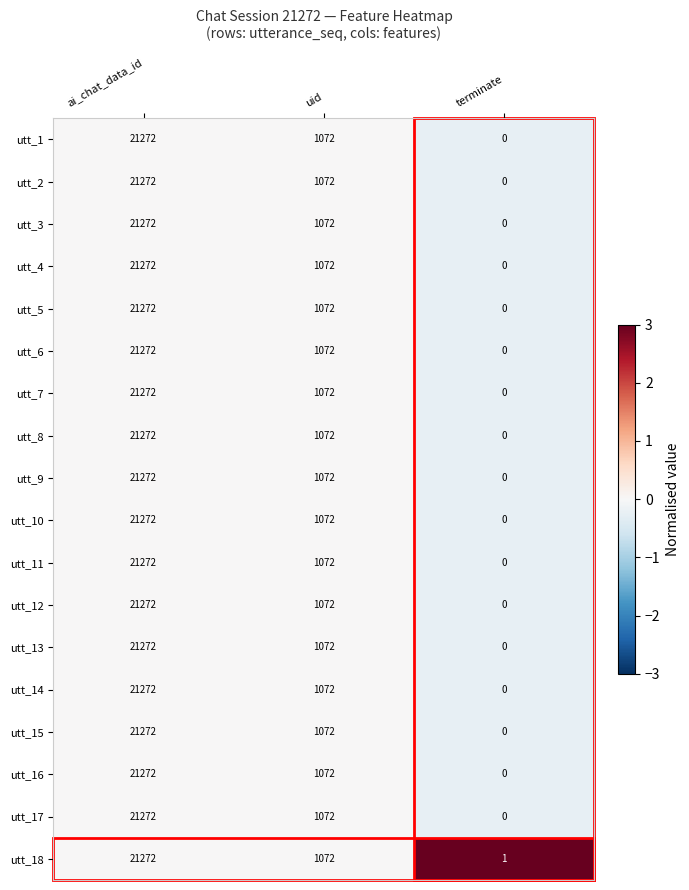

What is the sum of all utt_15 values?

22344